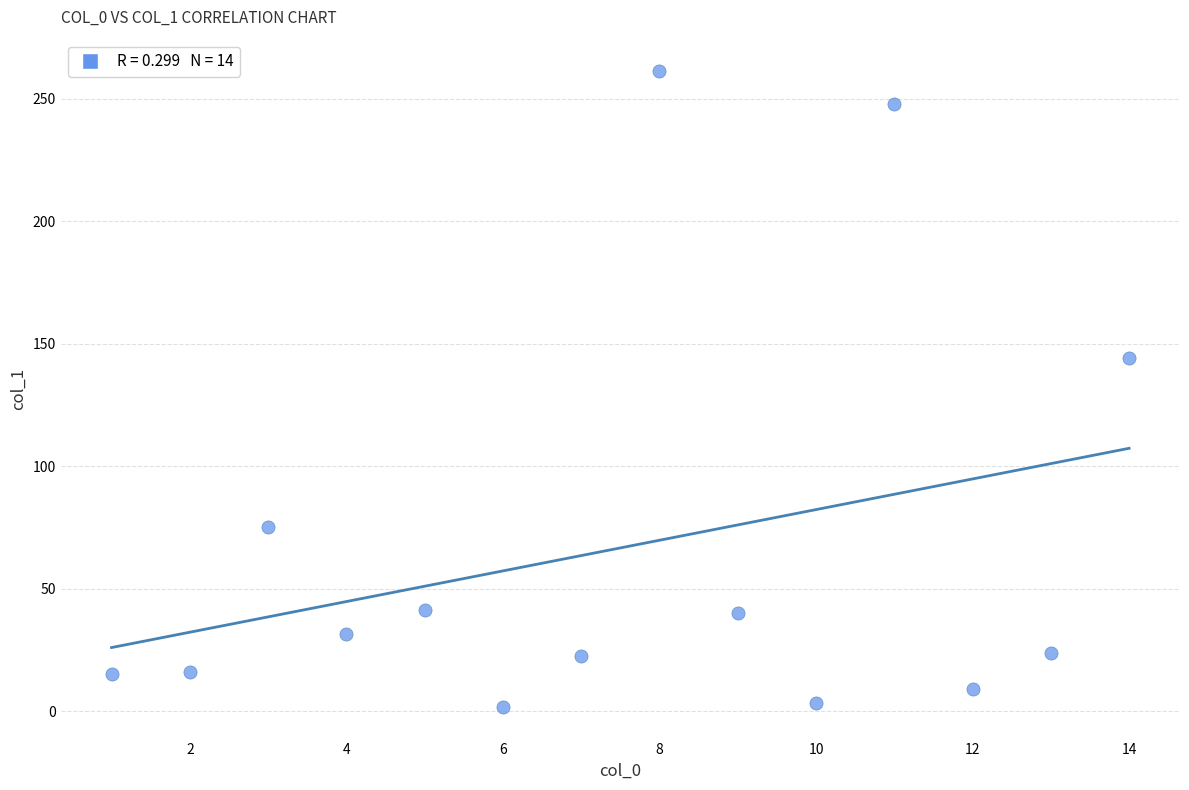

What Y value in the scatter plot is closest to 131?

144.2